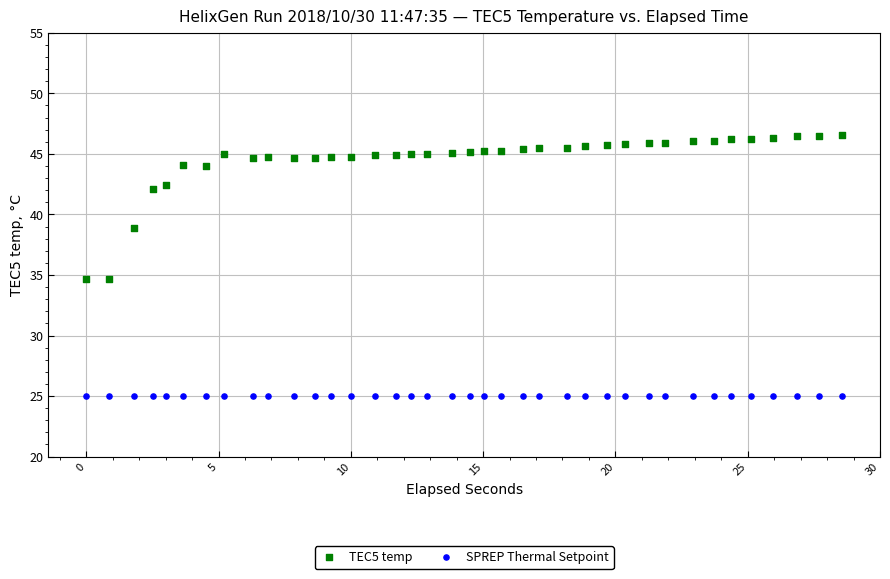

Which series reaches the minimum Y coordinate?

SPREP Thermal Setpoint